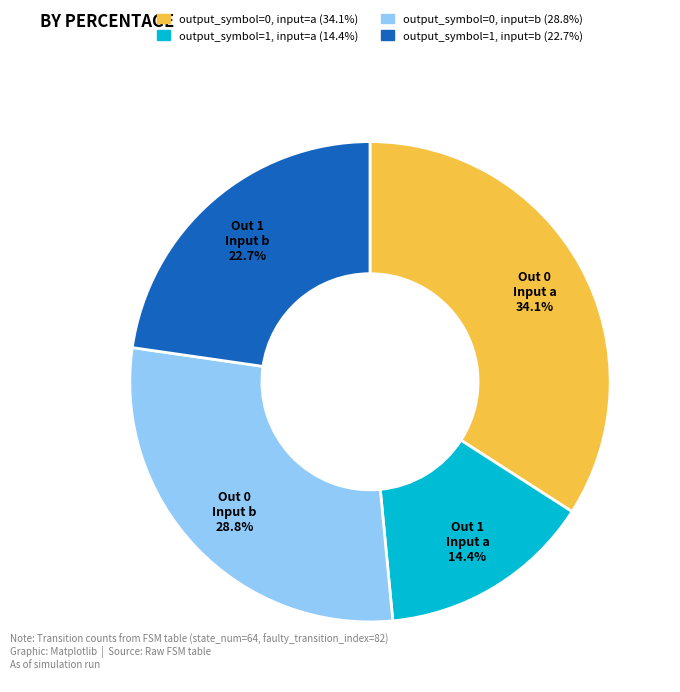

True or false: output_symbol=1, input=a accounts for 14% of the total.

True